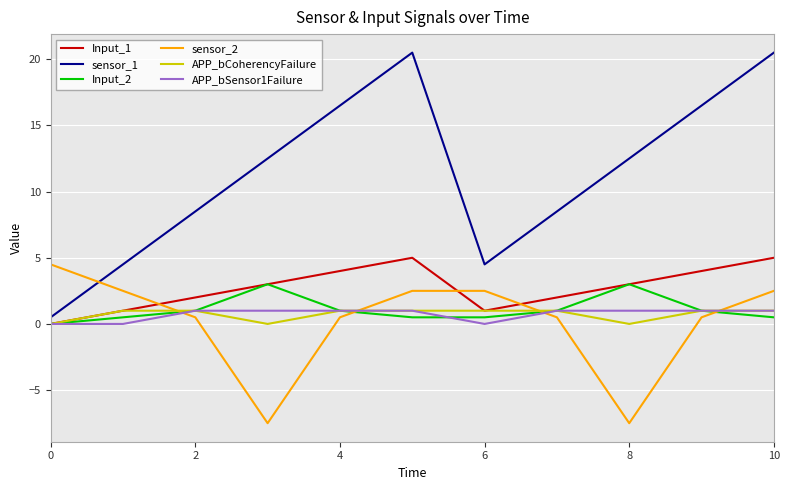

Which series has the largest range (max minus min)?

sensor_1